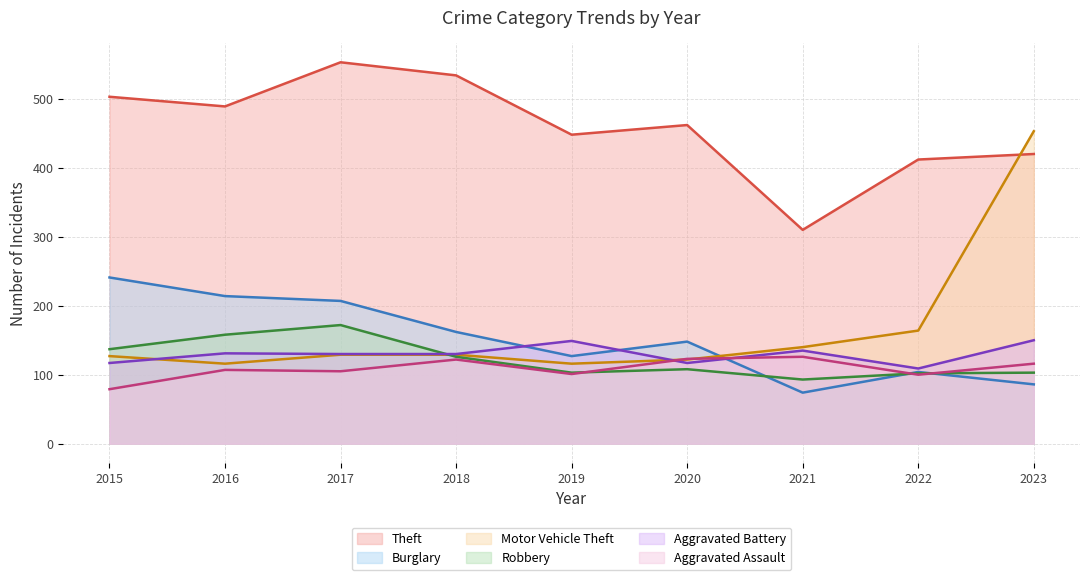

Read the Motor Vehicle Theft value at 2018, to the nearest 5.

130